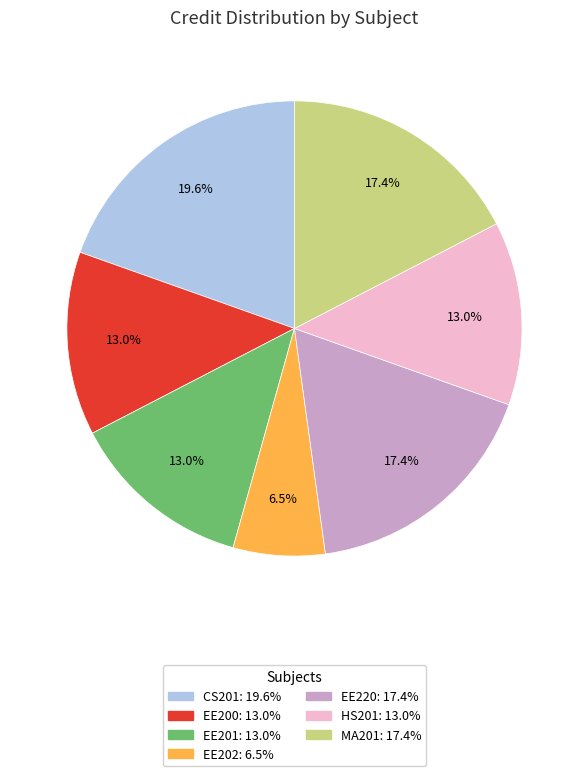

Is there any slice that represents more than half of the pie?

No